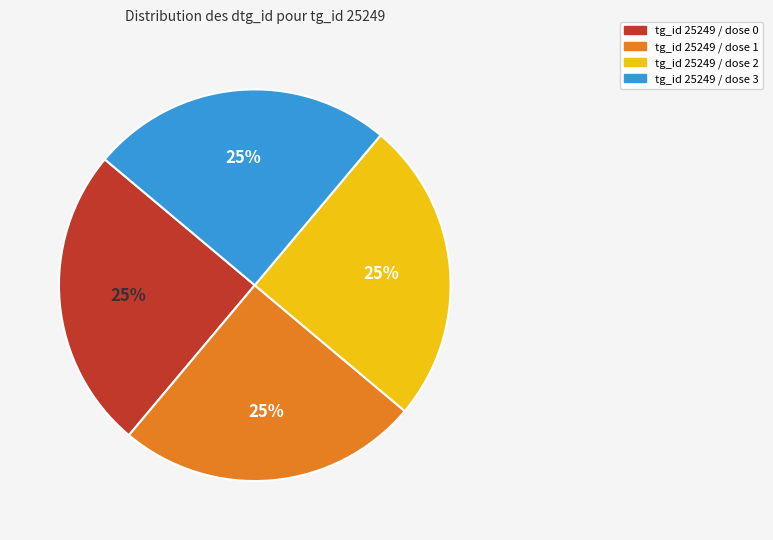

How many slices are in this pie chart?

4